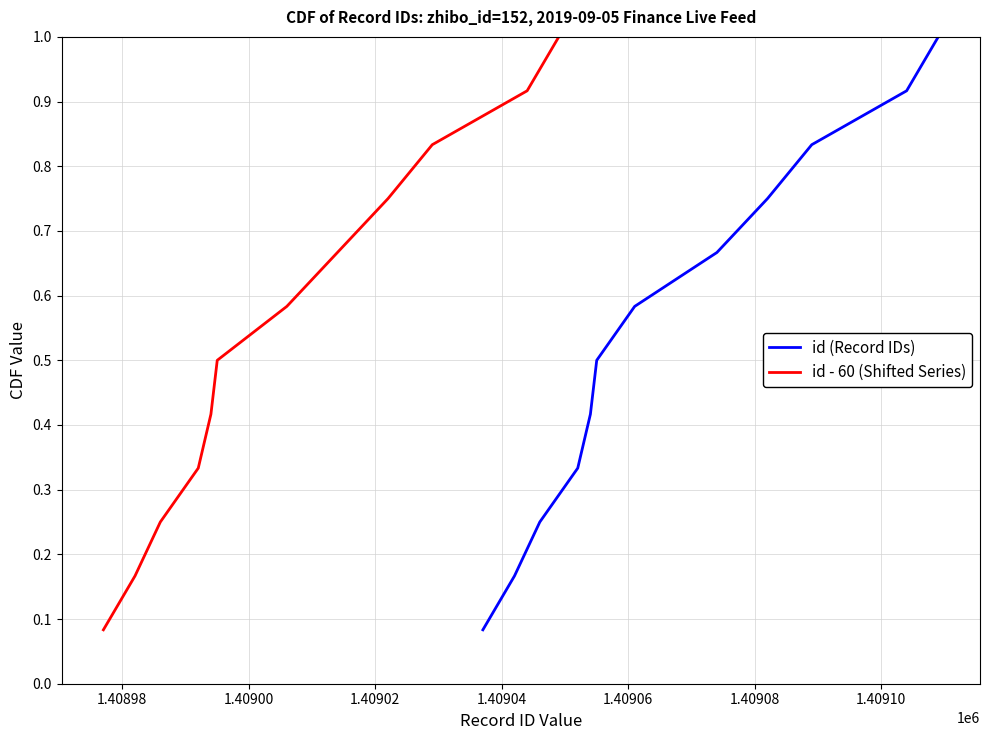

What are all the series names shown in the legend?

id (Record IDs), id - 60 (Shifted Series)